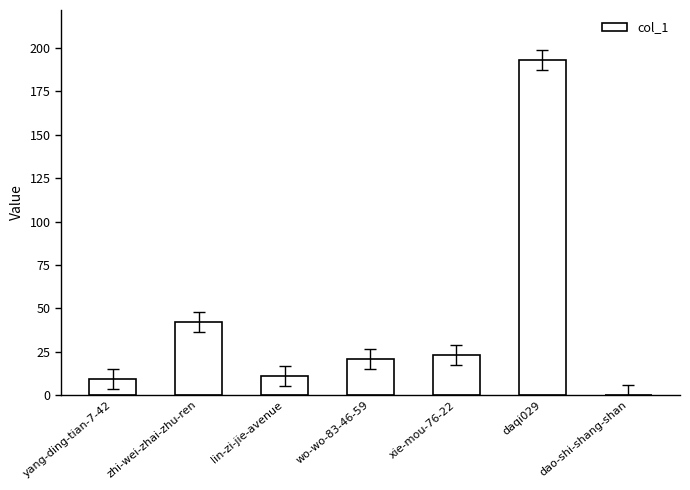

Is it true that the value at wo-wo-83-46-59 is 21?

True